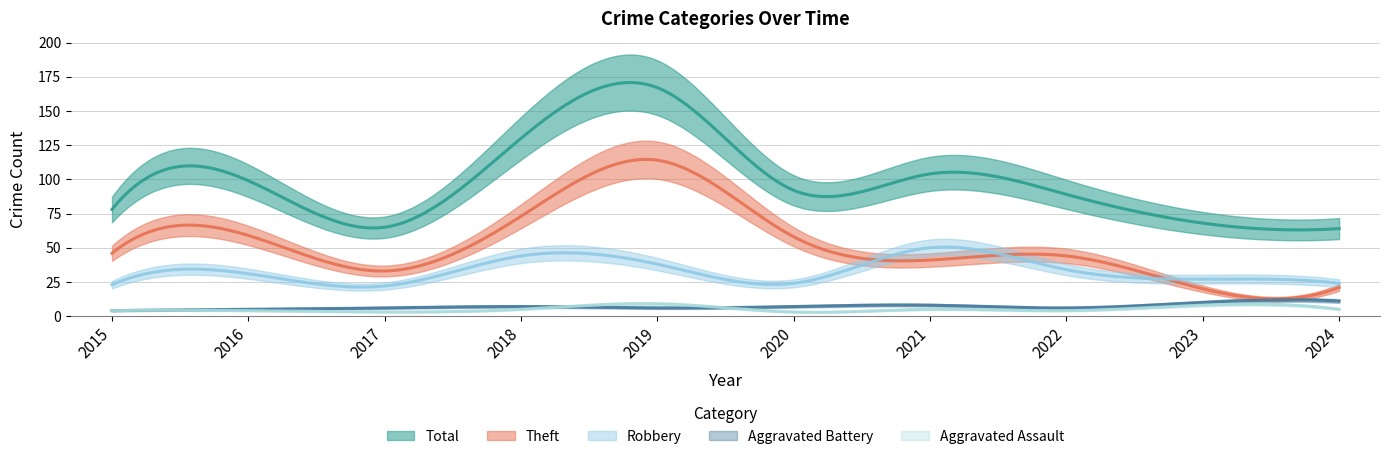

At which category does Total reach its first local valley?

2017